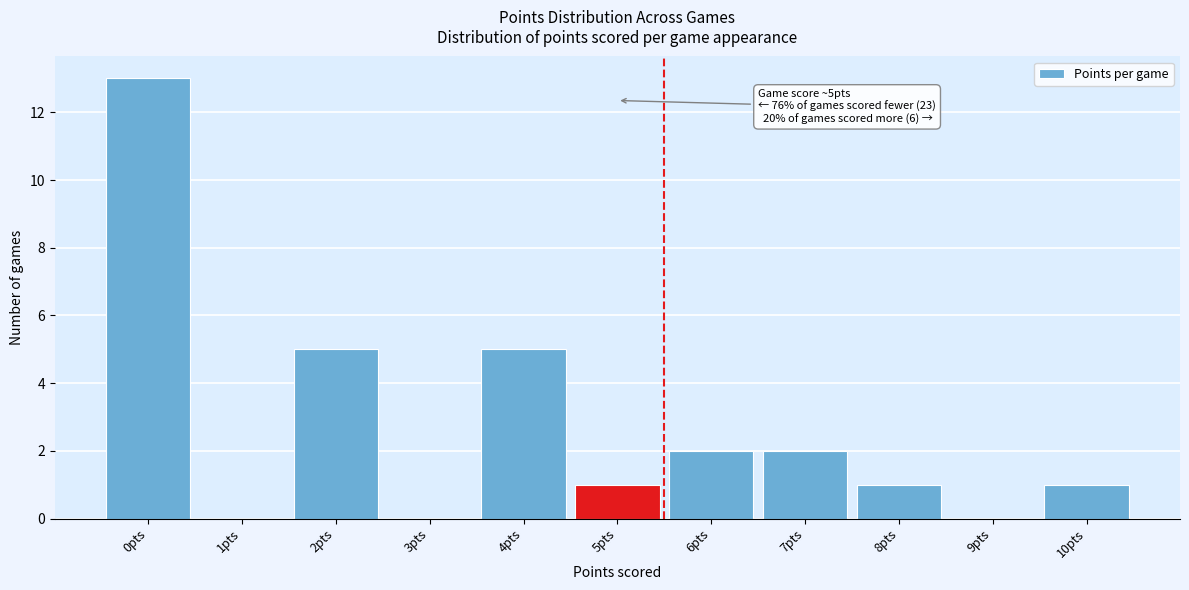

Reading left to right, extract all data points from this chart.

0pts=13	1pts=0	2pts=5	3pts=0	4pts=5	5pts=1	6pts=2	7pts=2	8pts=1	9pts=0	10pts=1